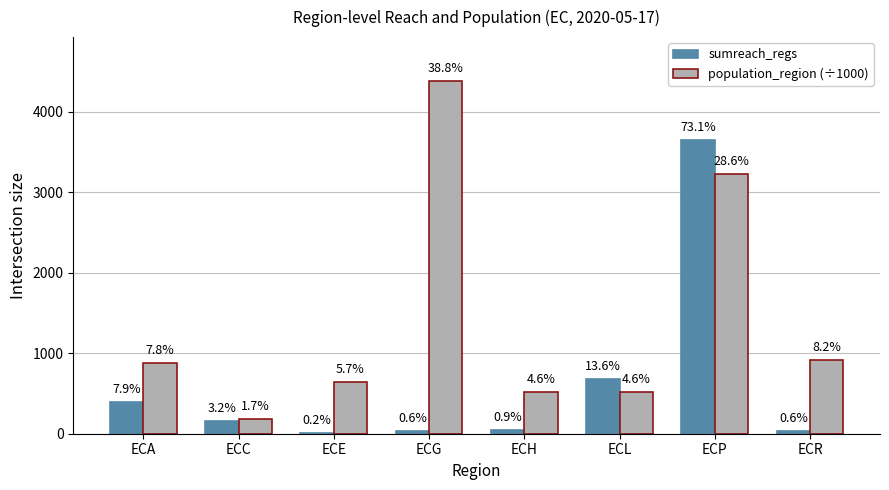

Which series changed the most between ECH and ECP?

sumreach_regs